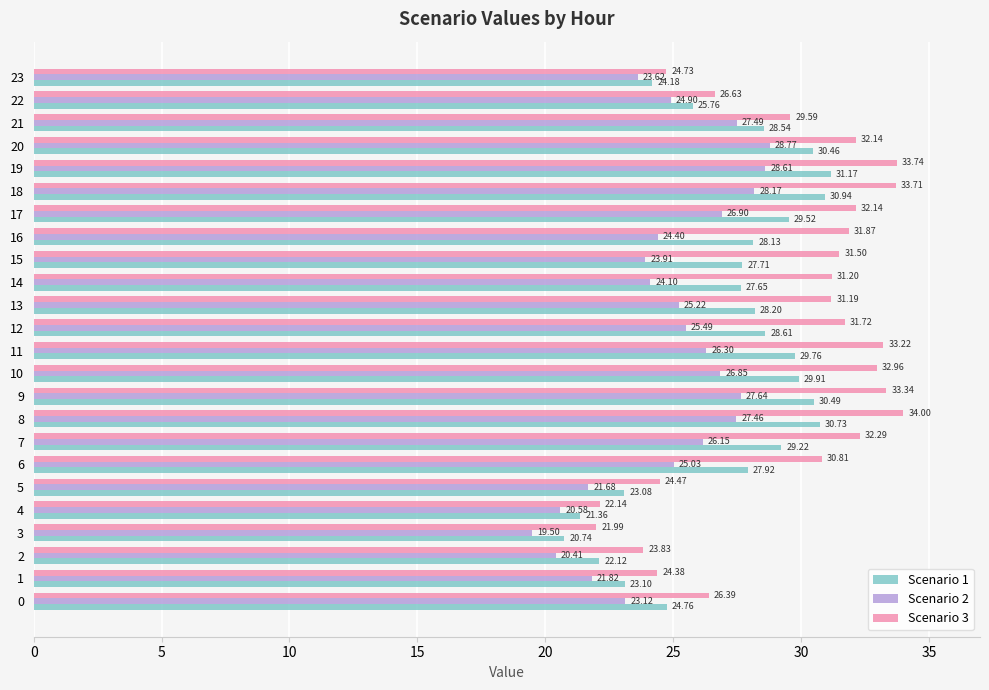

At which label does Scenario 1 reach its peak?

19